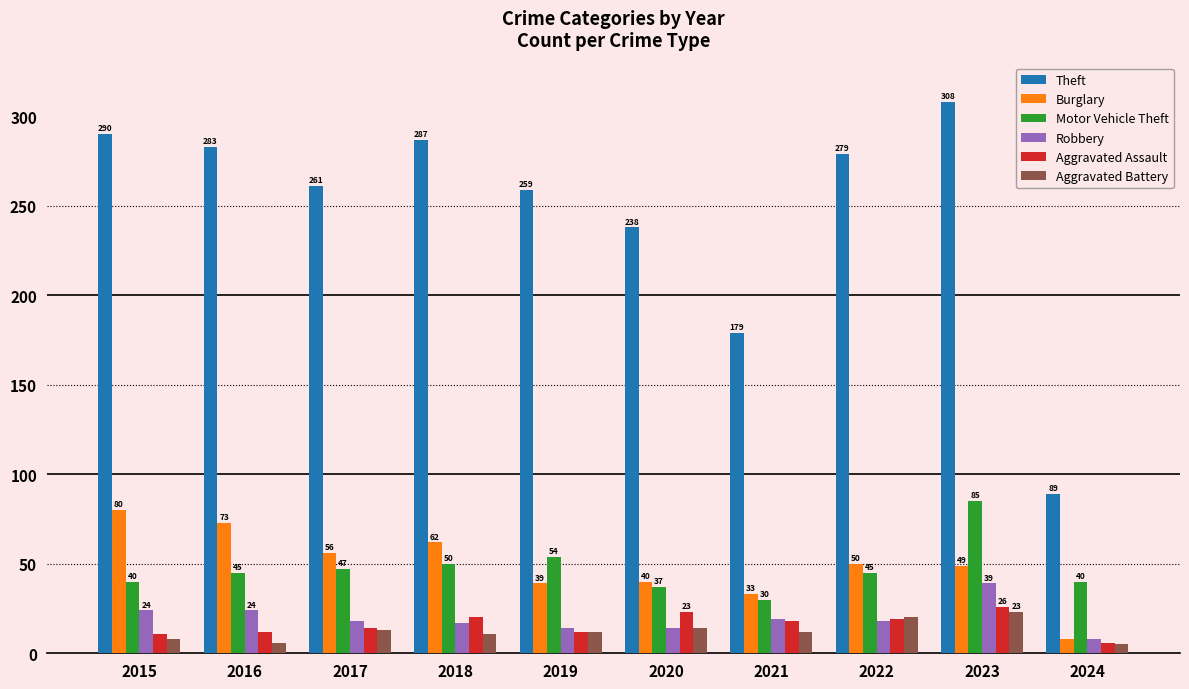

What is the total value across all series at 2015?

453